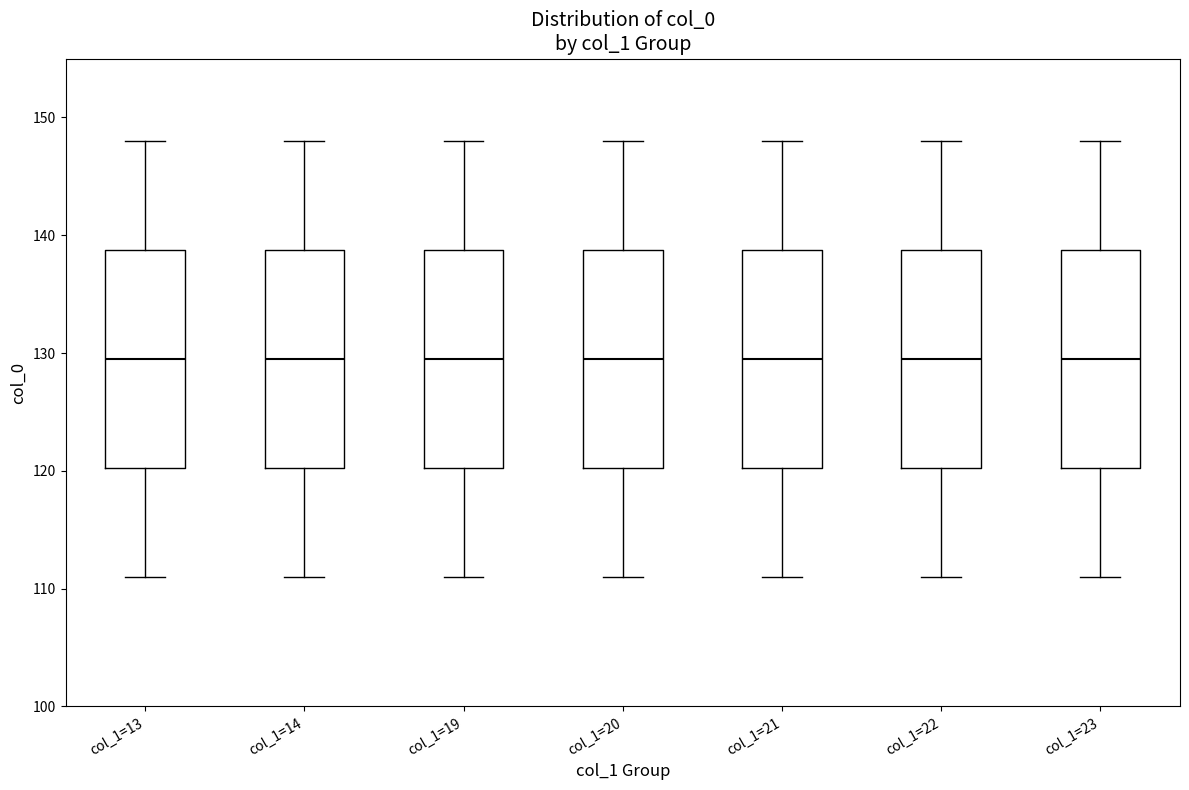

Reading left to right, transcribe this box plot: for each box, give where its median line is, the range the box spans, and where its two whiskers end, as read against the y-axis. The values are not printed on the chart, so give them approximately, as read against the axis.

col_1=13: median 130, box 120 to 139, whiskers 111 to 148
col_1=14: median 130, box 120 to 139, whiskers 111 to 148
col_1=19: median 130, box 120 to 139, whiskers 111 to 148
col_1=20: median 130, box 120 to 139, whiskers 111 to 148
col_1=21: median 130, box 120 to 139, whiskers 111 to 148
col_1=22: median 130, box 120 to 139, whiskers 111 to 148
col_1=23: median 130, box 120 to 139, whiskers 111 to 148